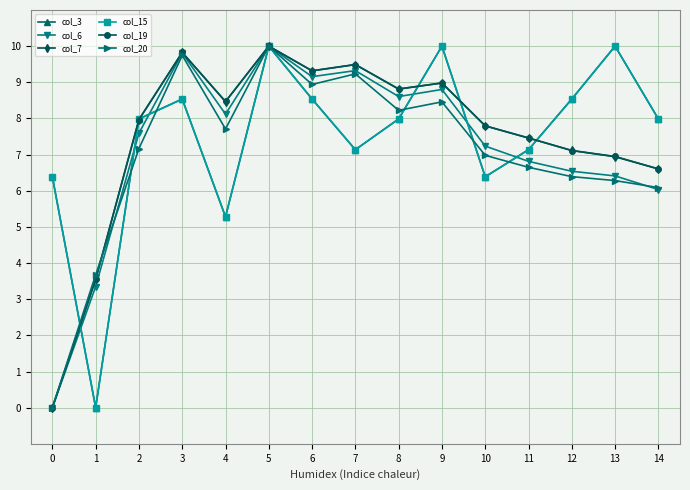

Reading left to right, extract all data points from this chart.

col_3: 6.4	0.0	8.0	8.5	5.3	10.0	8.5	7.1	8.0	10.0	6.4	7.1	8.5	10.0	8.0
col_6: 0.0	3.3	7.6	9.8	8.1	10.0	9.2	9.3	8.6	8.8	7.2	6.8	6.5	6.4	6.0
col_7: 0.0	3.5	8.0	9.8	8.5	10.0	9.3	9.5	8.8	9.0	7.8	7.5	7.1	6.9	6.6
col_15: 6.4	0.0	8.0	8.5	5.3	10.0	8.5	7.1	8.0	10.0	6.4	7.1	8.5	10.0	8.0
col_19: 0.0	3.6	8.0	9.8	8.5	10.0	9.3	9.5	8.8	9.0	7.8	7.5	7.1	6.9	6.6
col_20: 0.0	3.7	7.2	9.7	7.7	10.0	8.9	9.2	8.2	8.5	7.0	6.6	6.4	6.3	6.1